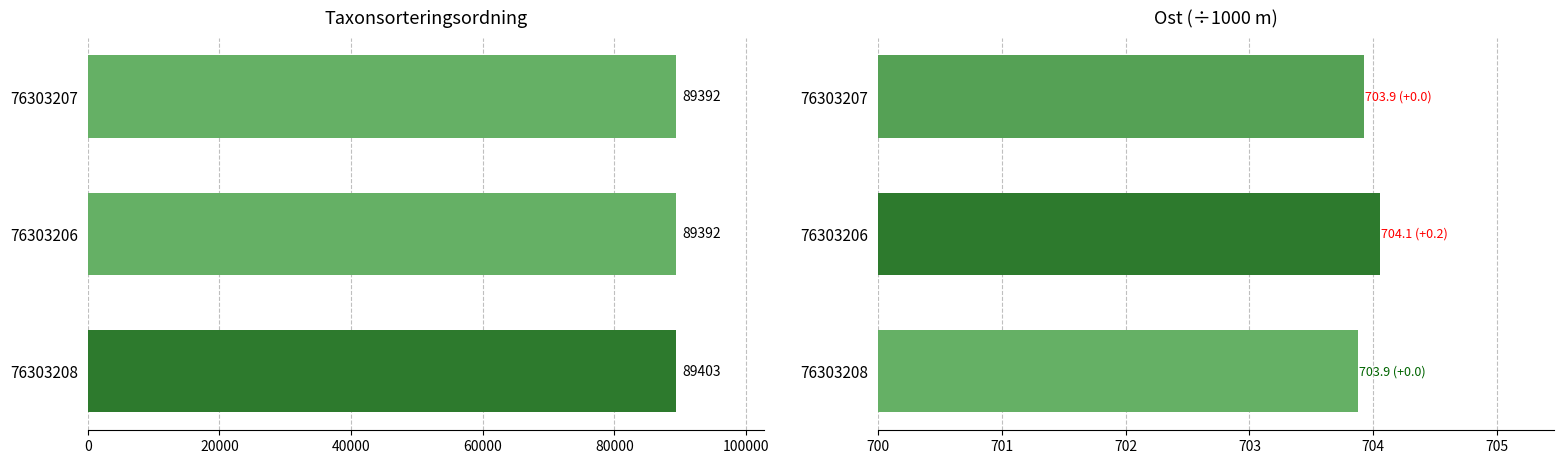

How many data points does each series have?

3